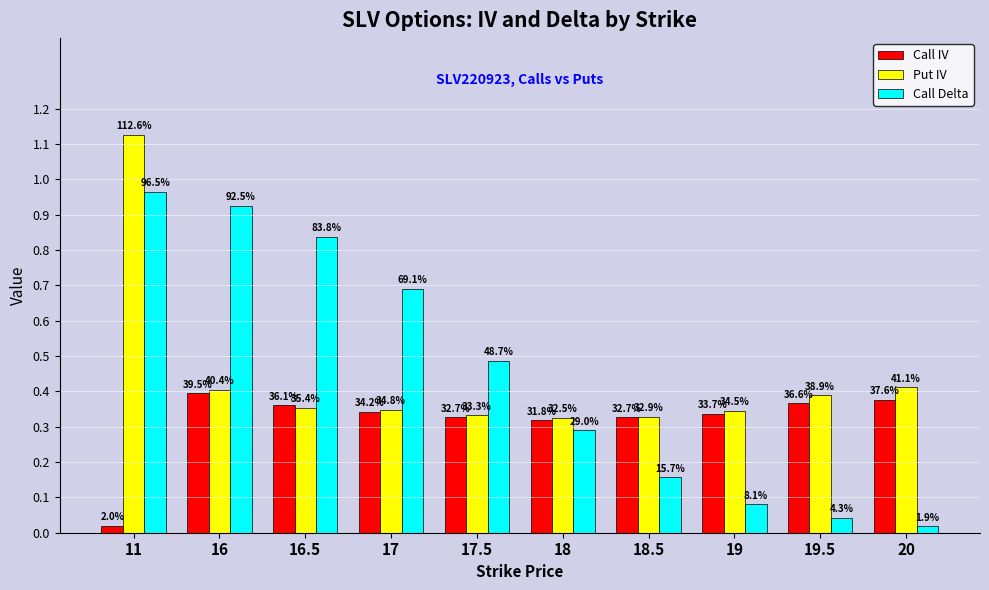

What are all the series names shown in the legend?

Call IV, Put IV, Call Delta